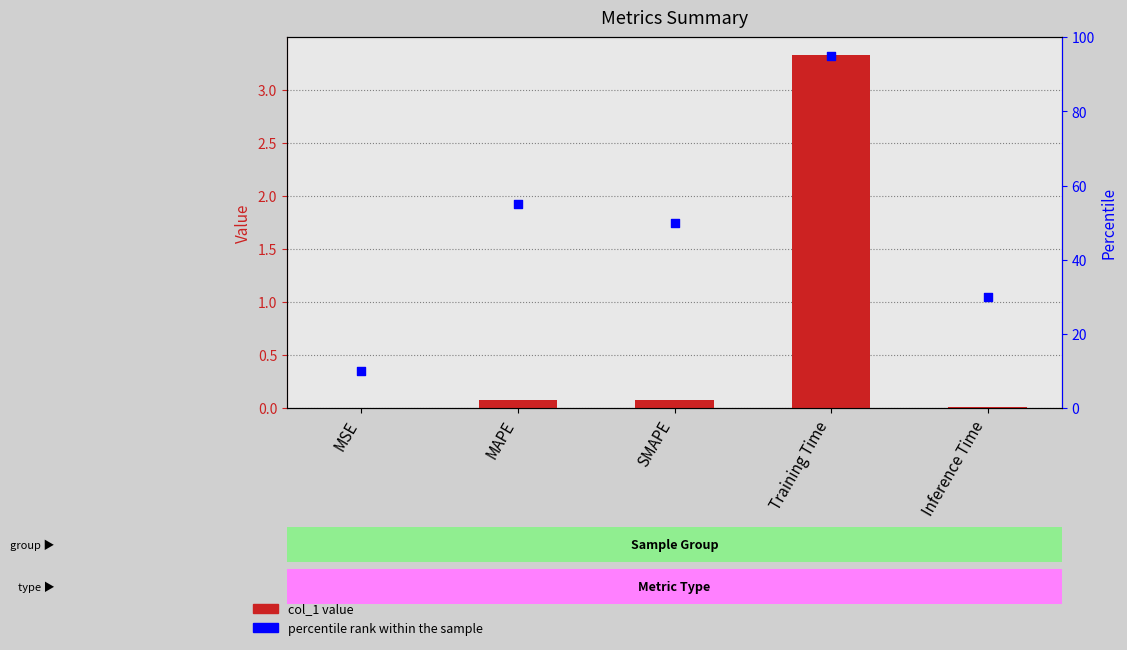

At which category is the sum across all series the highest?

Training Time